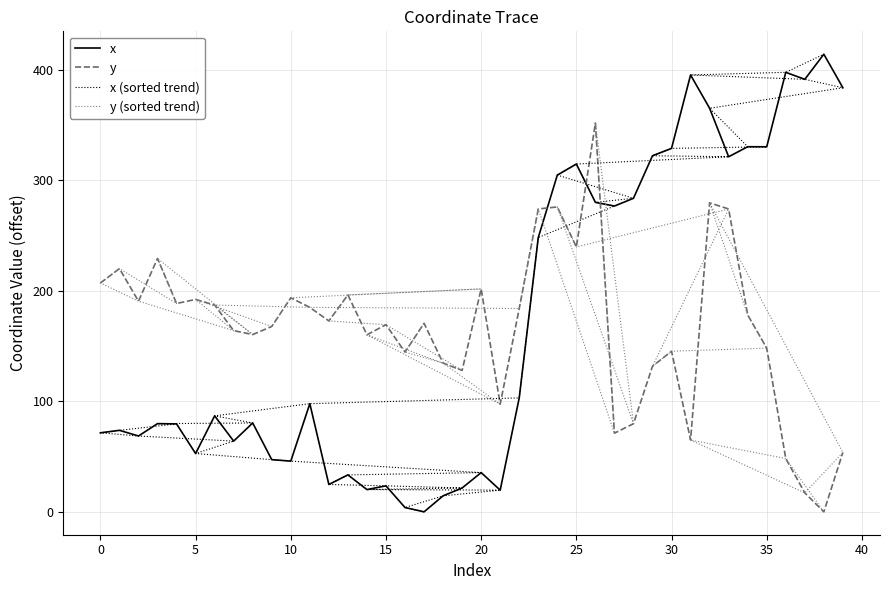

What is the maximum value for x?

413.9